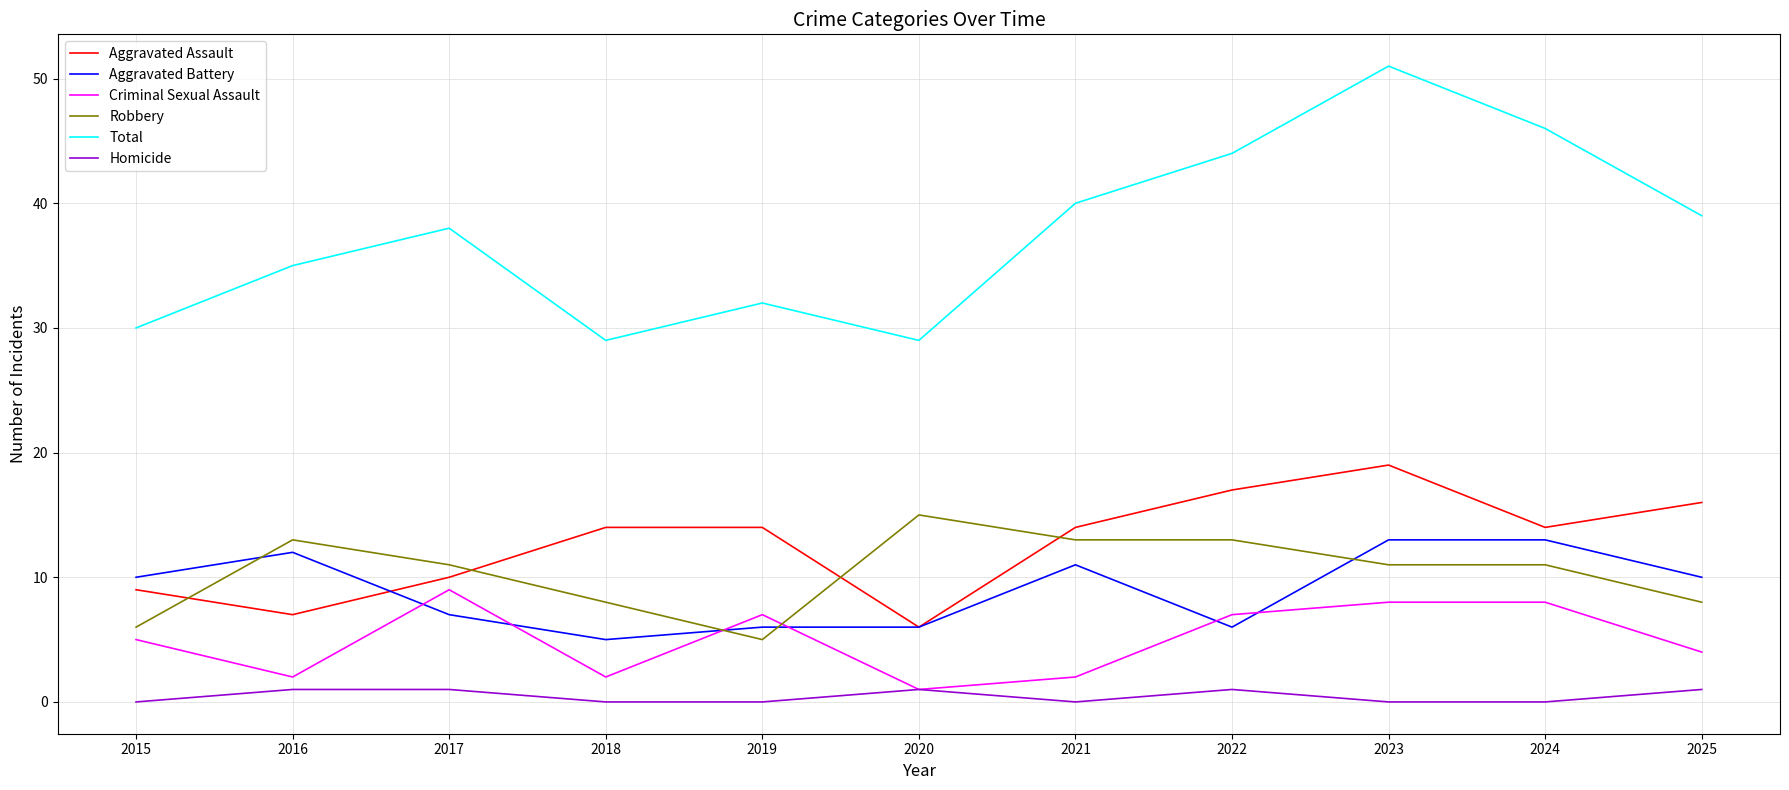

Rank the series by their maximum value, from highest to lowest.

Total, Aggravated Assault, Robbery, Aggravated Battery, Criminal Sexual Assault, Homicide